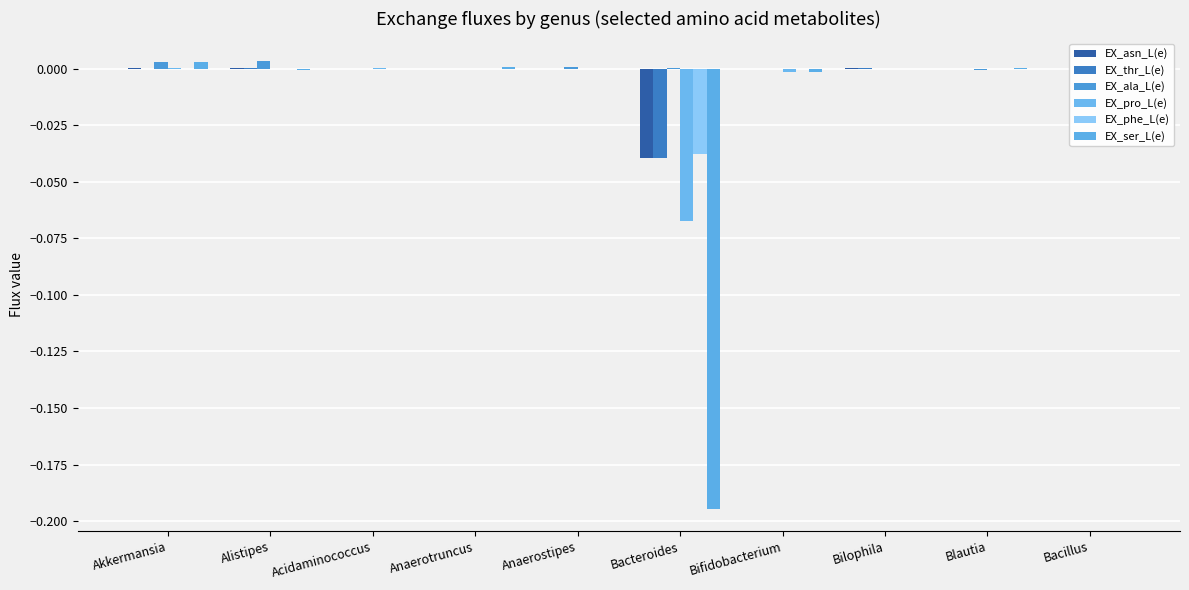

Reading left to right, what are all the values shown in this chart?

EX_asn_L(e): 0.0	0.0	0.0	0.0	0.0	-0.0	-0.0	0.0	-0.0	-0.0
EX_thr_L(e): 0.0	0.0	0.0	0.0	0.0	-0.0	0.0	0.0	-0.0	0.0
EX_ala_L(e): 0.0	0.0	-0.0	-0.0	0.0	0.0	0.0	0.0	-0.0	0.0
EX_pro_L(e): 0.0	-0.0	0.0	0.0	0.0	-0.1	-0.0	0.0	-0.0	-0.0
EX_phe_L(e): 0.0	0.0	0.0	0.0	0.0	-0.0	-0.0	-0.0	-0.0	-0.0
EX_ser_L(e): 0.0	-0.0	0.0	0.0	0.0	-0.2	-0.0	-0.0	0.0	-0.0